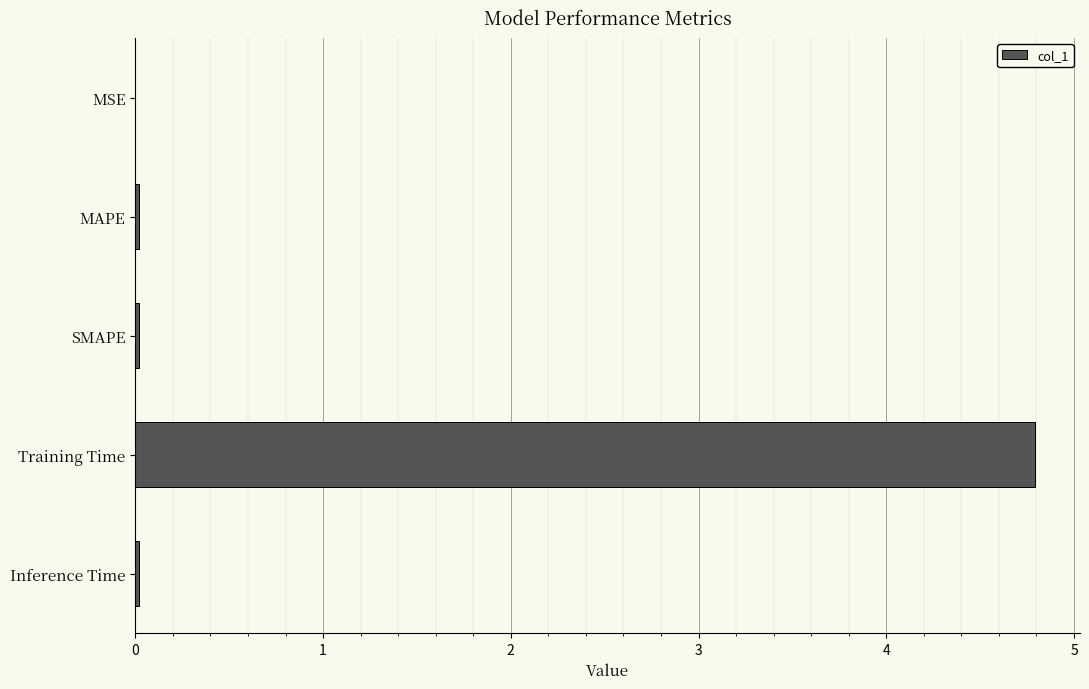

Read the value at Training Time.

4.8